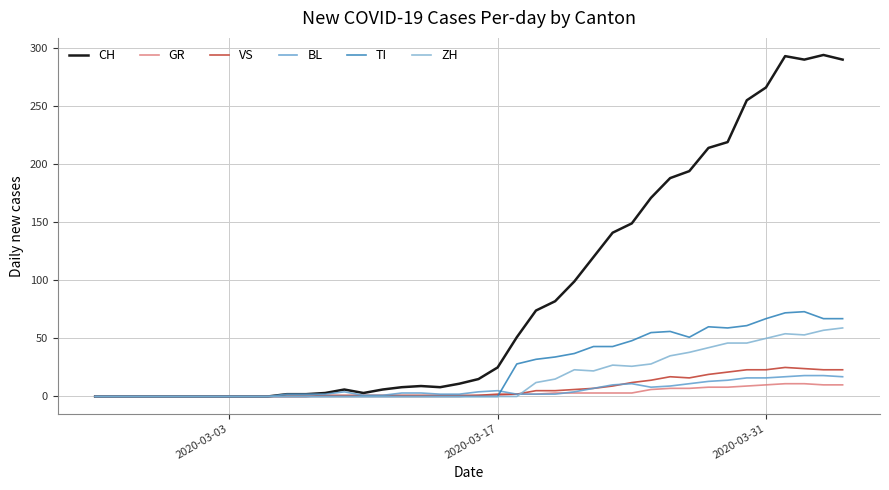

Which series has the largest total across all categories?

CH